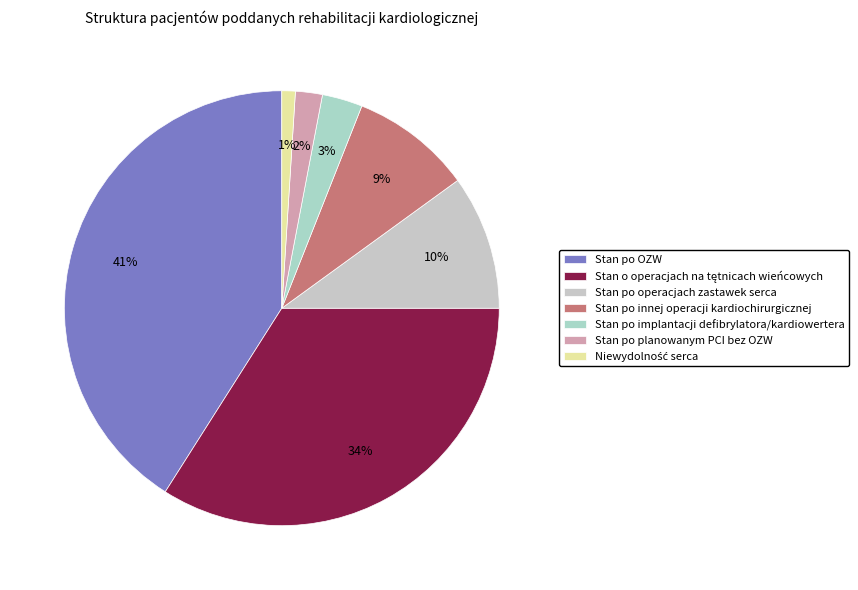

Rank the categories by value from lowest to highest.

6, 5, 4, 3, 2, 1, 0